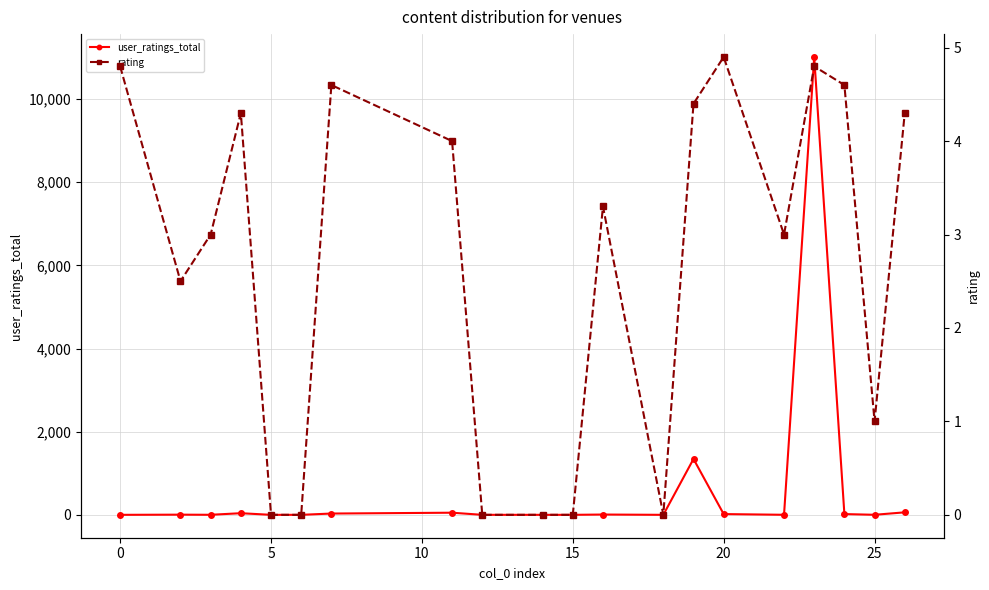

True or false: rating has more than 0 points higher than both neighbors.

True